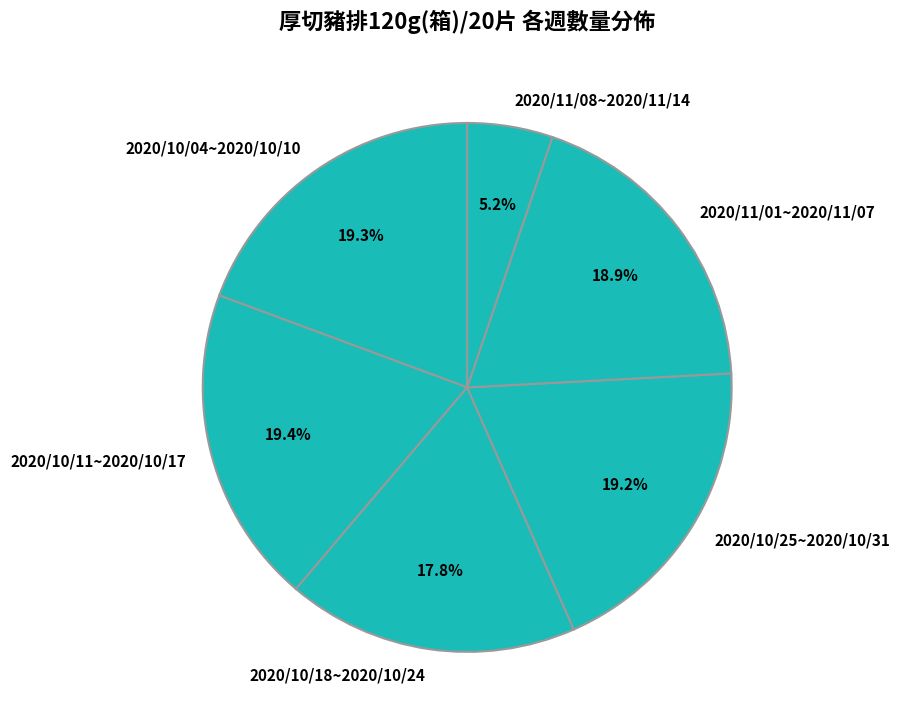

What is the smallest slice in the pie chart?

2020/11/08~2020/11/14